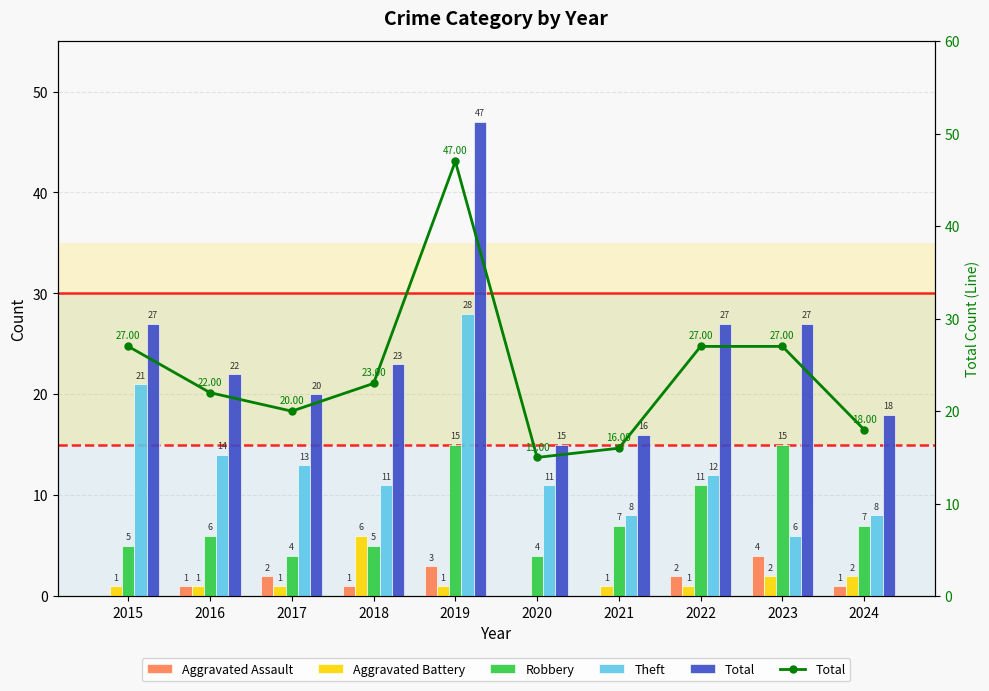

What is the value of the Theft bar at the 9th from the left?

6